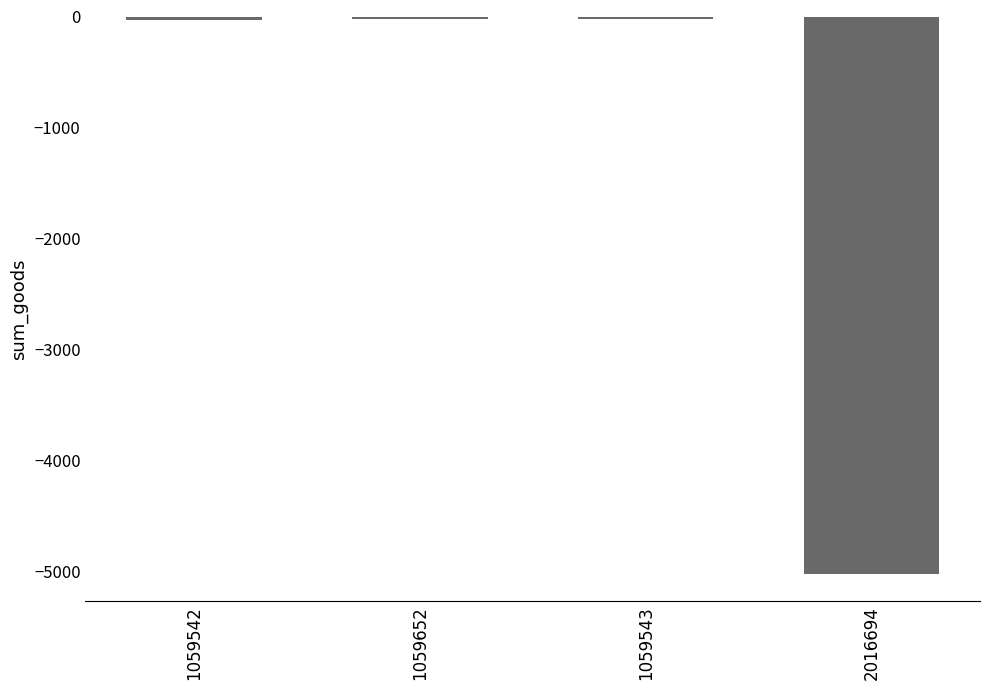

What is the difference between the second highest and minimum values?

4995